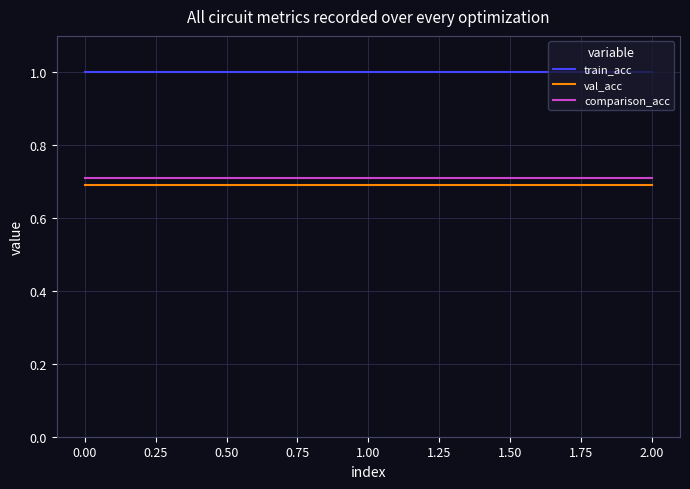

Rank the series by their maximum value, from highest to lowest.

train_acc, comparison_acc, val_acc